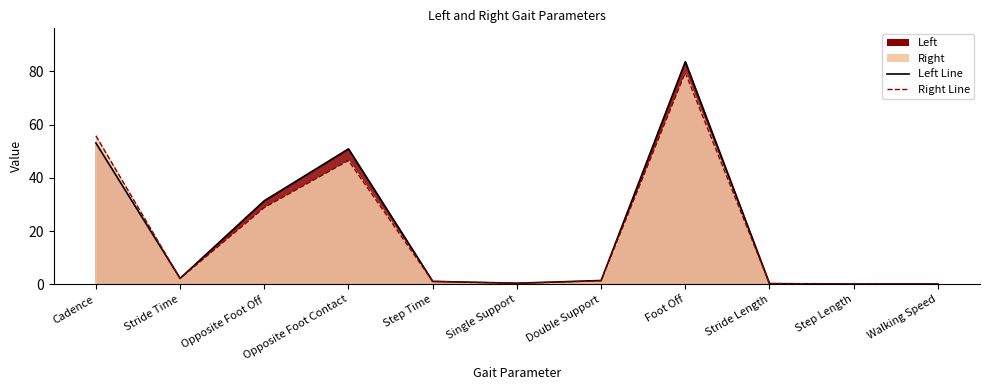

At which label does Left Line reach its peak?

Foot Off